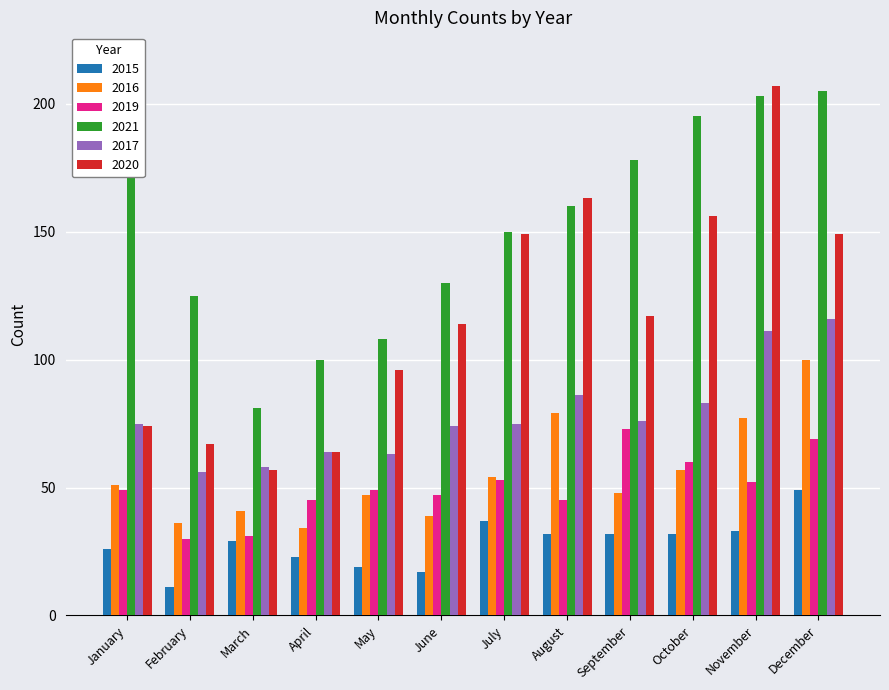

What is the difference between the maximum and minimum values in the 2017 series?

60